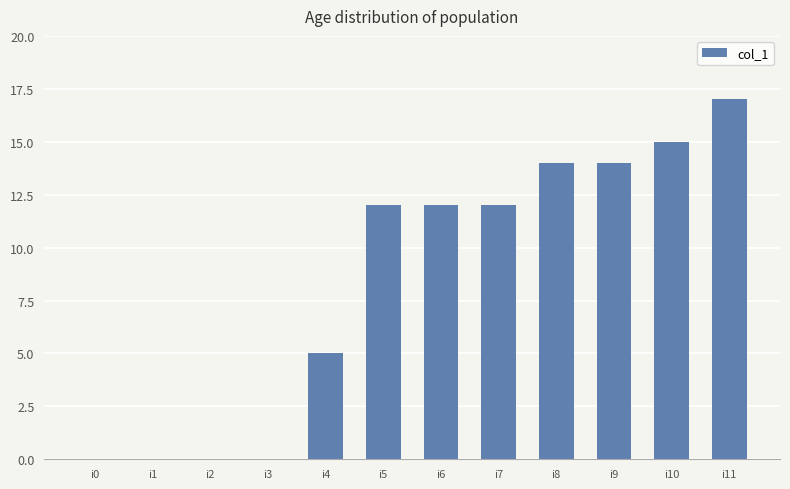

Approximately how many times larger is the value at i4 compared to i10?

0.3